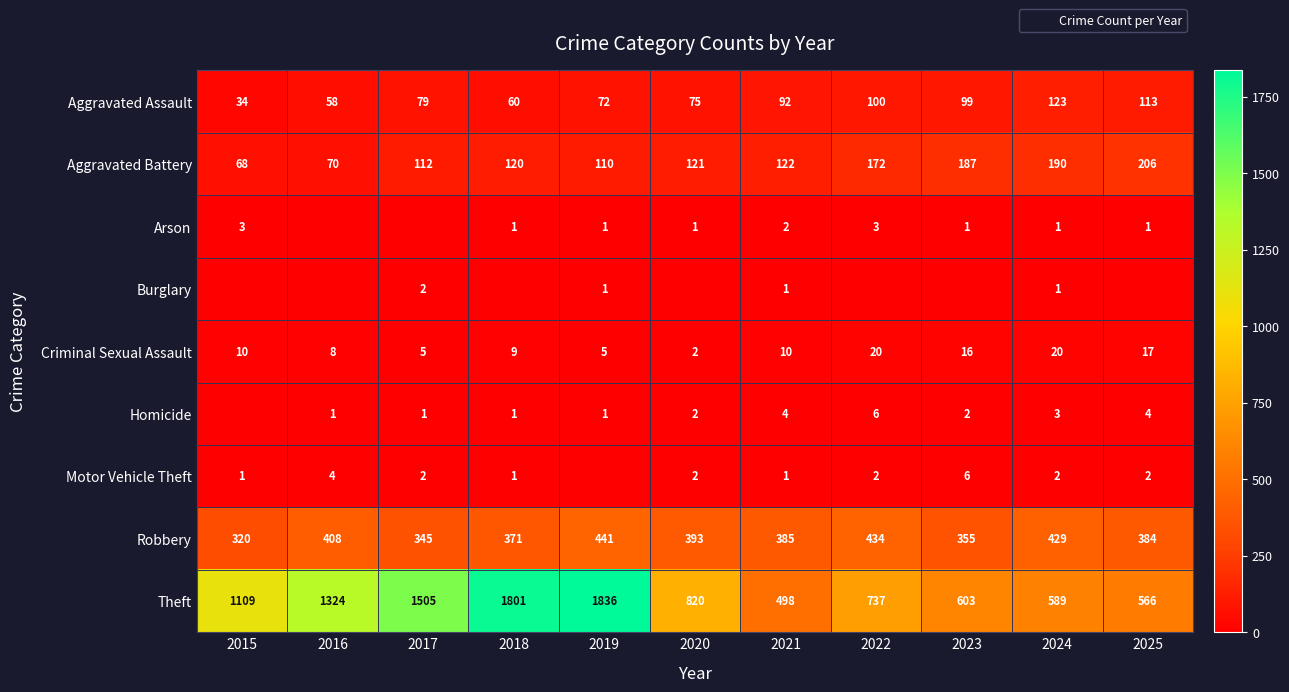

At which label does Aggravated Battery first exceed 121?

2021